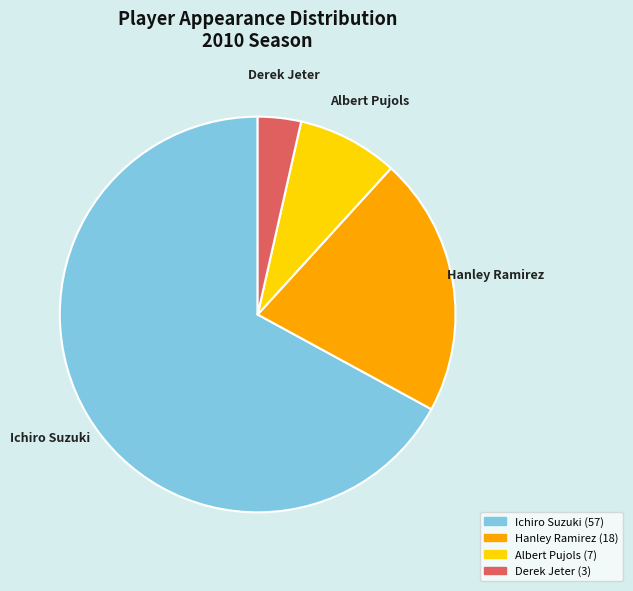

How many slices are in this pie chart?

4